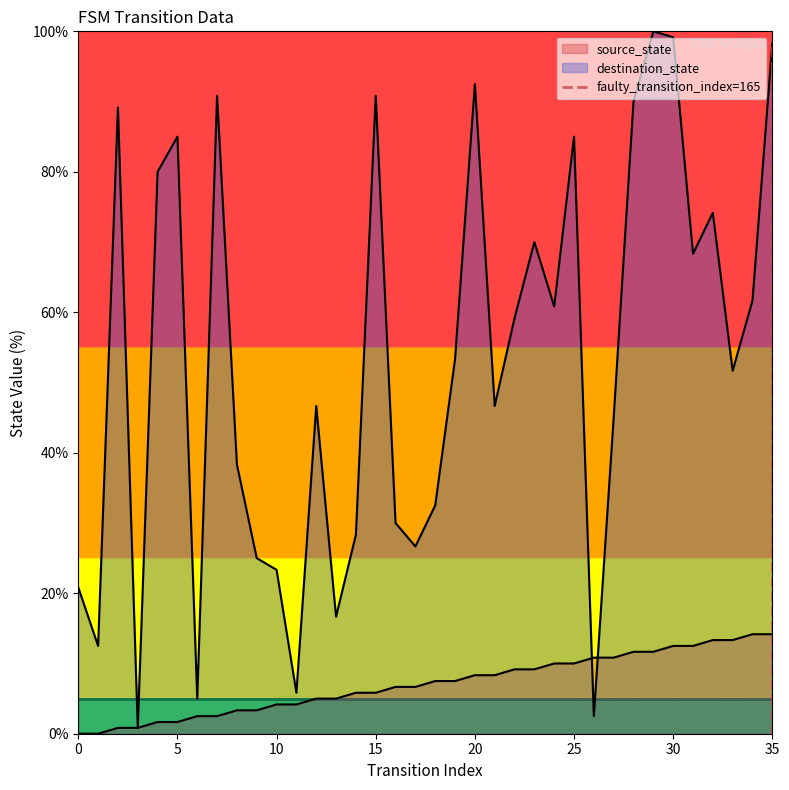

Read the value at 35.

1